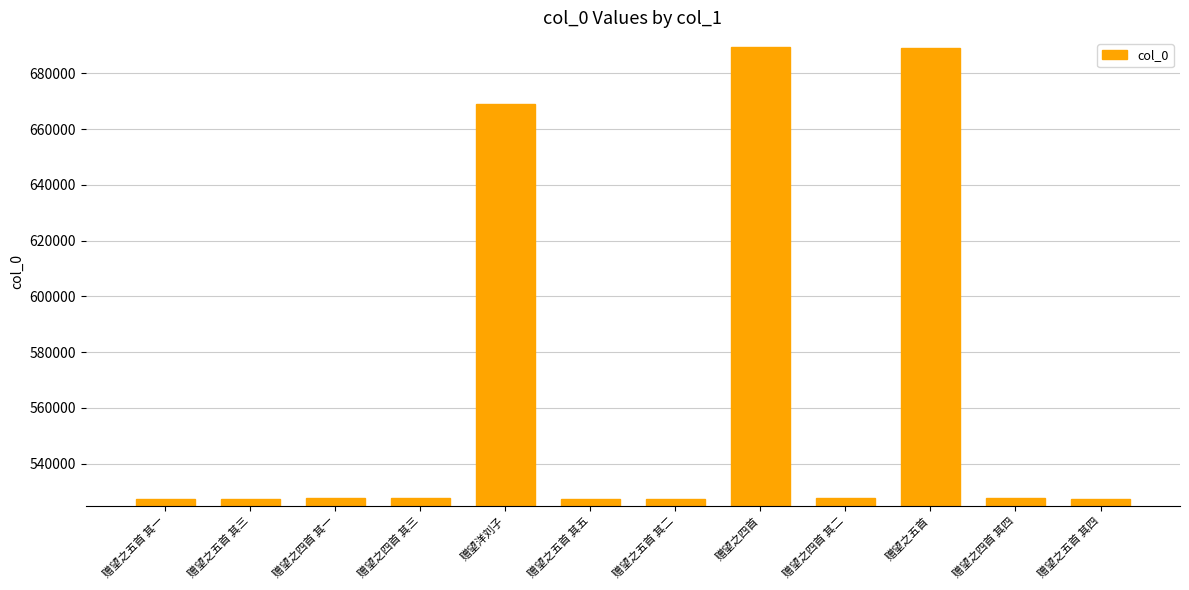

What is the label of the 6th bar from the left?

赠望之五首 其五